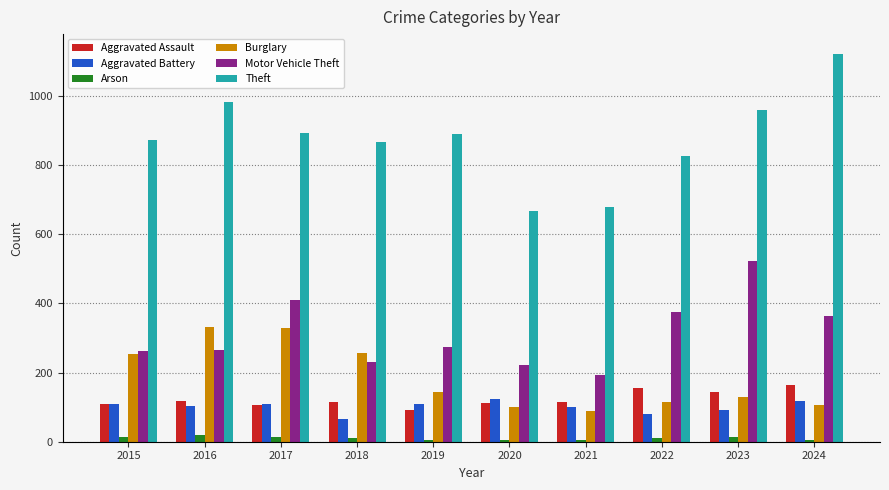

What is the value of the Motor Vehicle Theft bar at the 6th from the left?

221